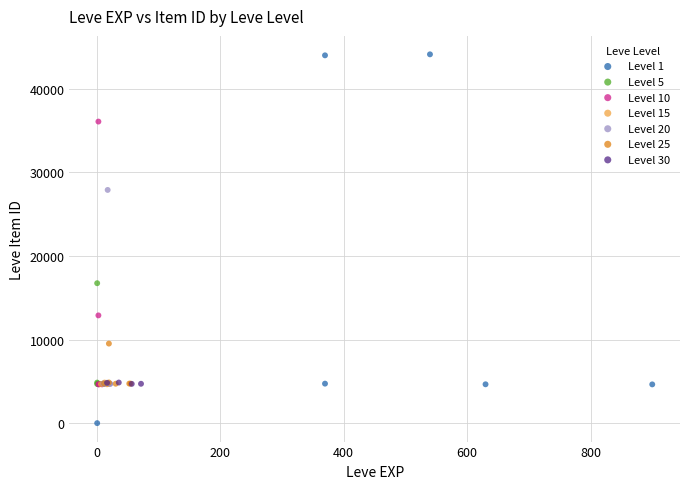

Which series reaches the minimum Y coordinate?

Level 1